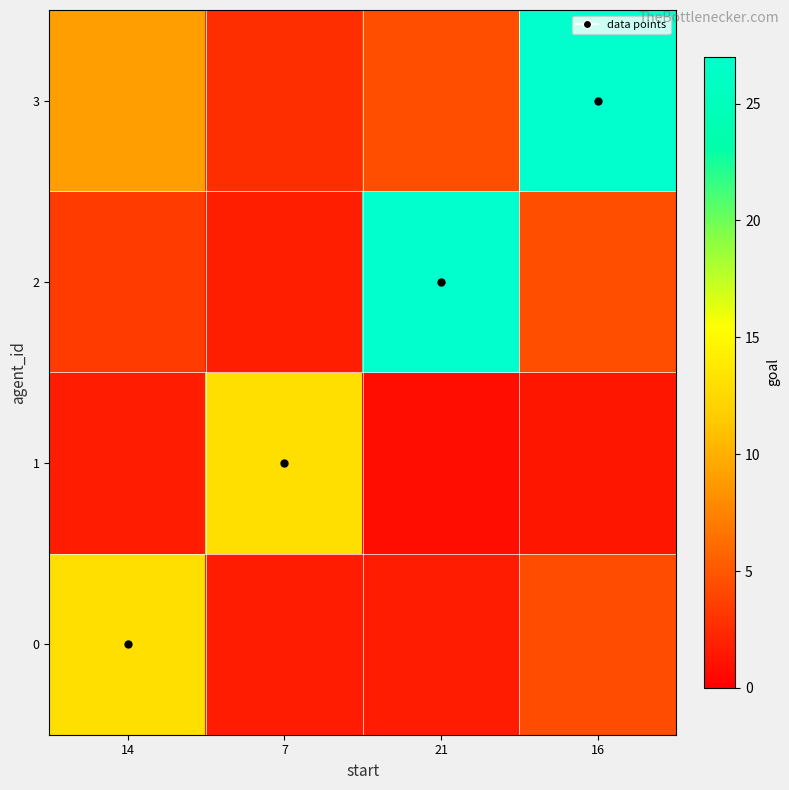

What is the minimum value shown in the chart?

0.9